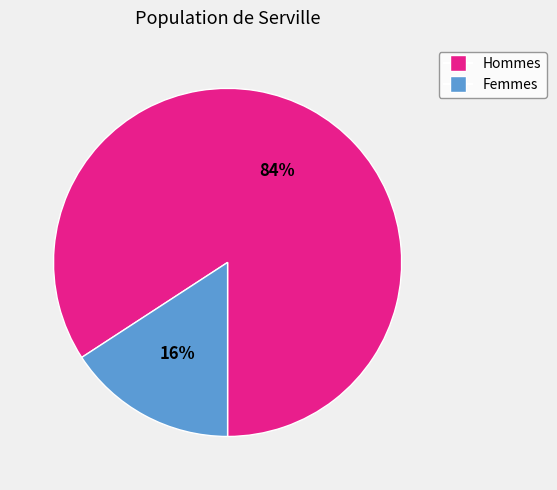

Does any single category account for the majority?

Yes